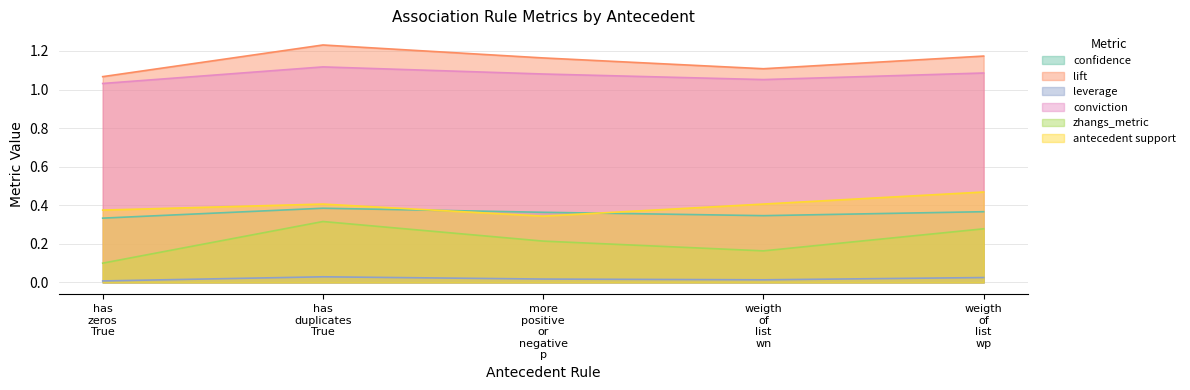

True or false: confidence and conviction intersect in this chart.

False